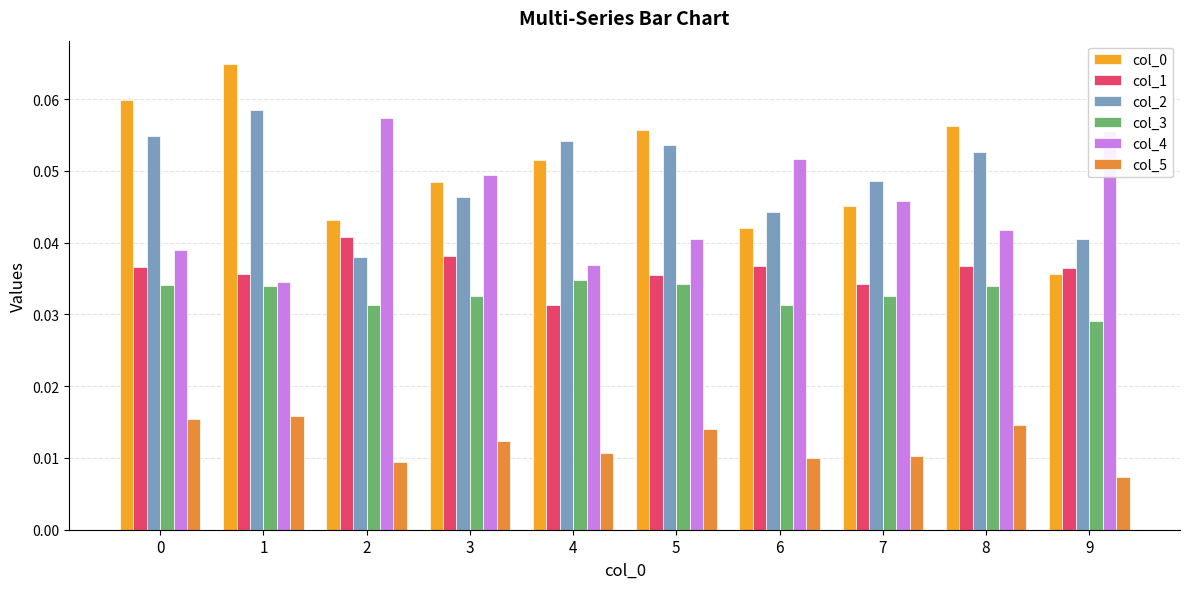

Reading left to right, transcribe all the data shown in this chart.

col_0: 0.1	0.1	0.0	0.0	0.1	0.1	0.0	0.0	0.1	0.0
col_1: 0.0	0.0	0.0	0.0	0.0	0.0	0.0	0.0	0.0	0.0
col_2: 0.1	0.1	0.0	0.0	0.1	0.1	0.0	0.0	0.1	0.0
col_3: 0.0	0.0	0.0	0.0	0.0	0.0	0.0	0.0	0.0	0.0
col_4: 0.0	0.0	0.1	0.0	0.0	0.0	0.1	0.0	0.0	0.1
col_5: 0.0	0.0	0.0	0.0	0.0	0.0	0.0	0.0	0.0	0.0